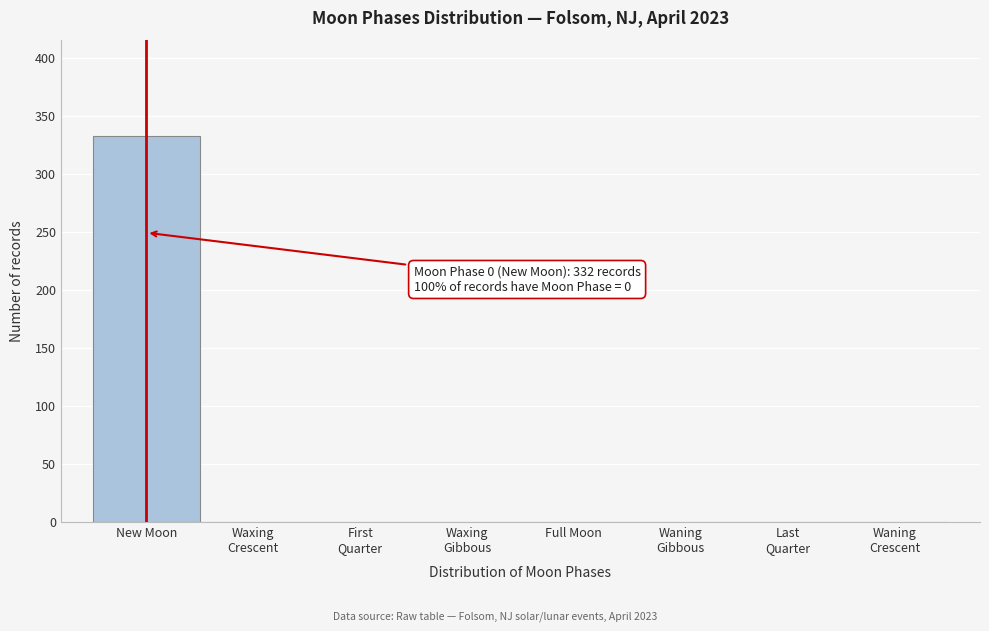

True or false: the data shows 332 at New Moon.

True